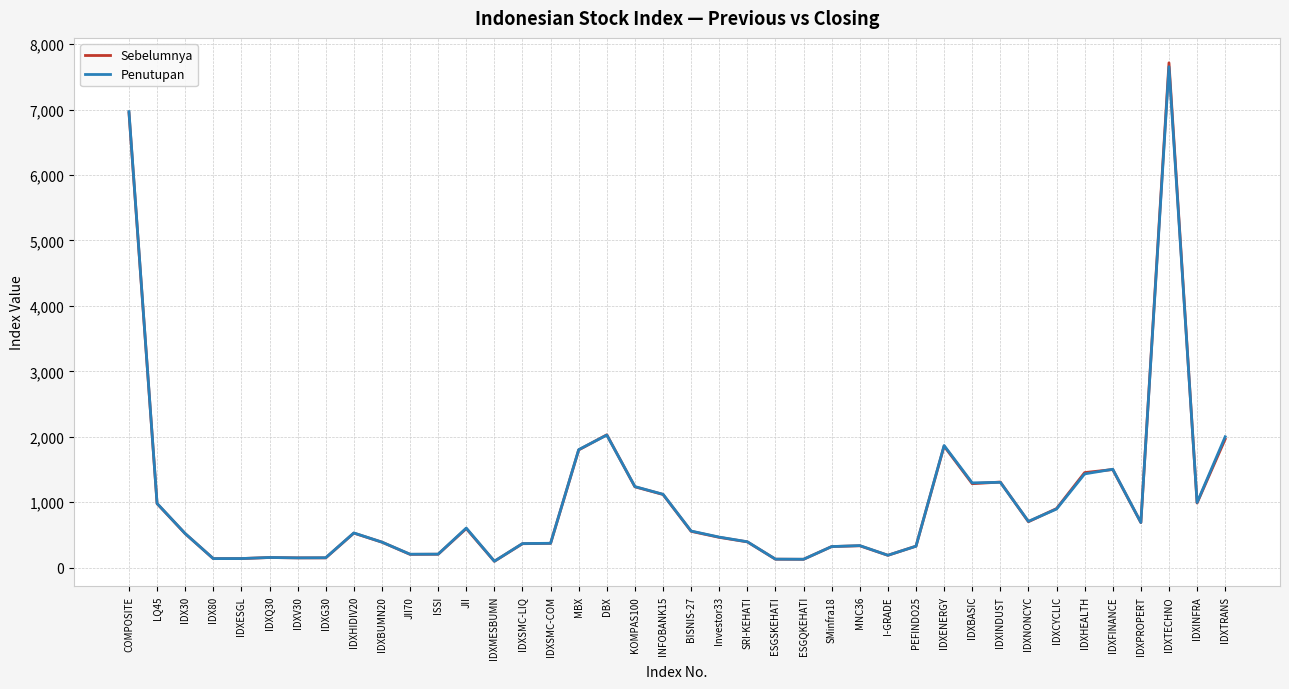

What is the spread (max minus min) of values at IDXTECHNO?

59.6